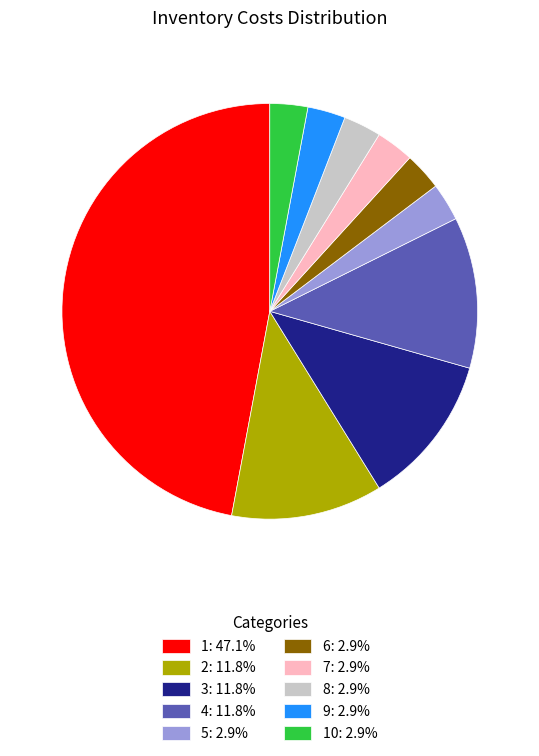

Is there a majority slice in this chart?

No